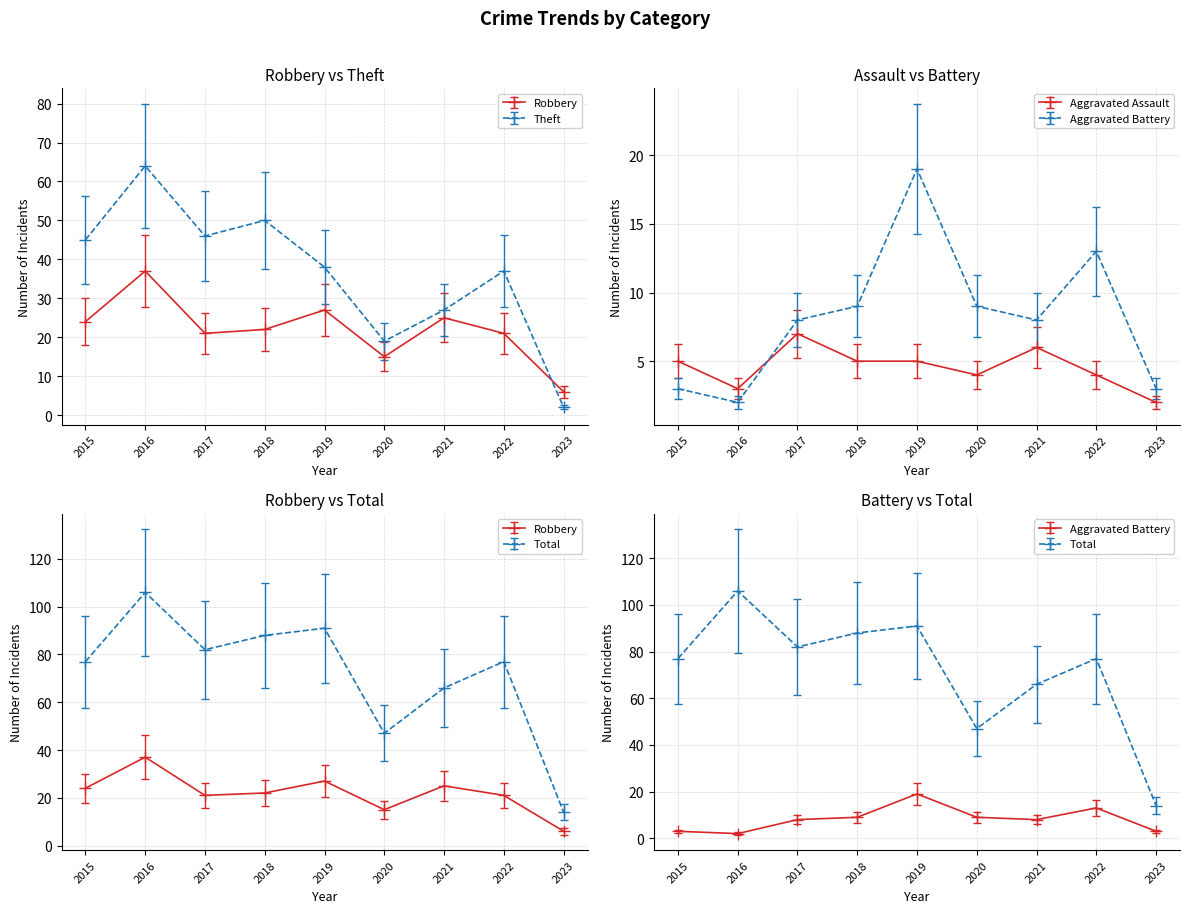

True or false: Total has a value of 77.0 at 2015.

True